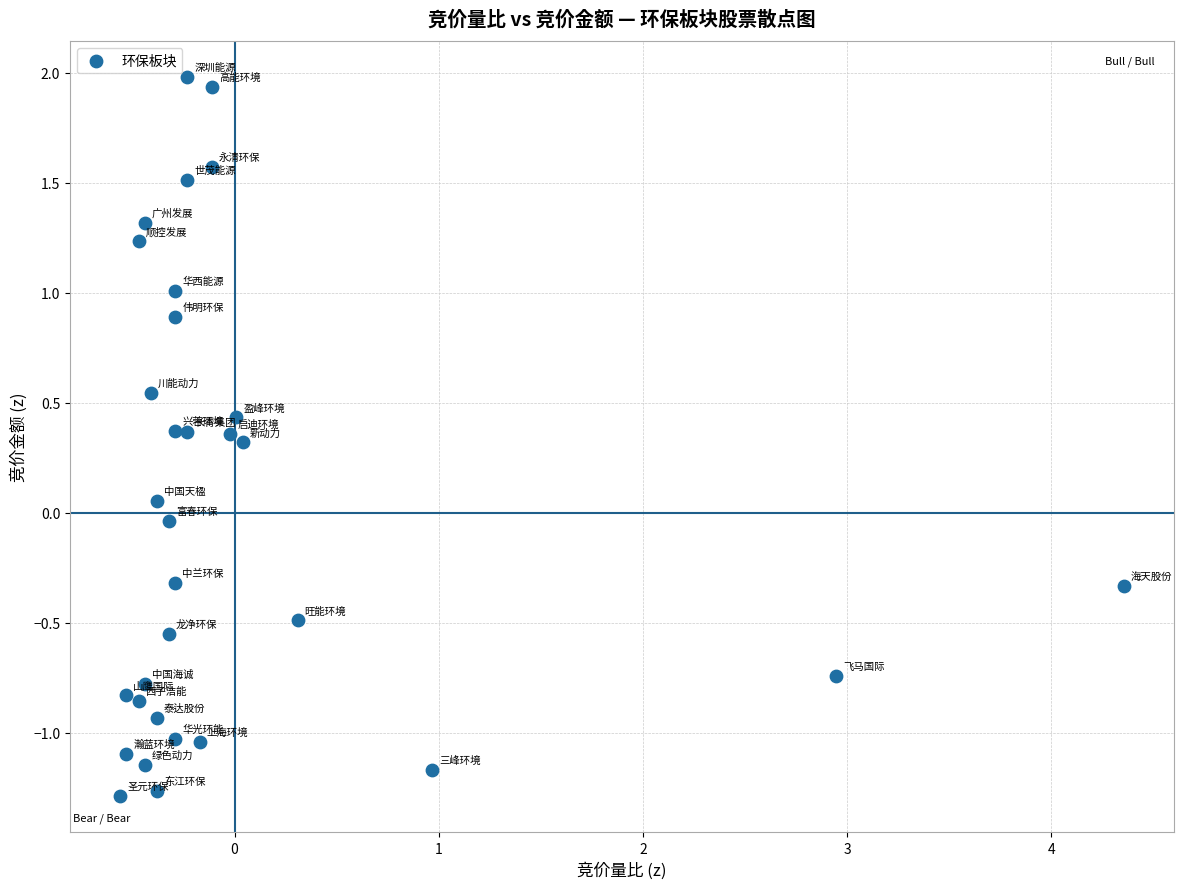

What is the range of X values (max minus min)?

4.9